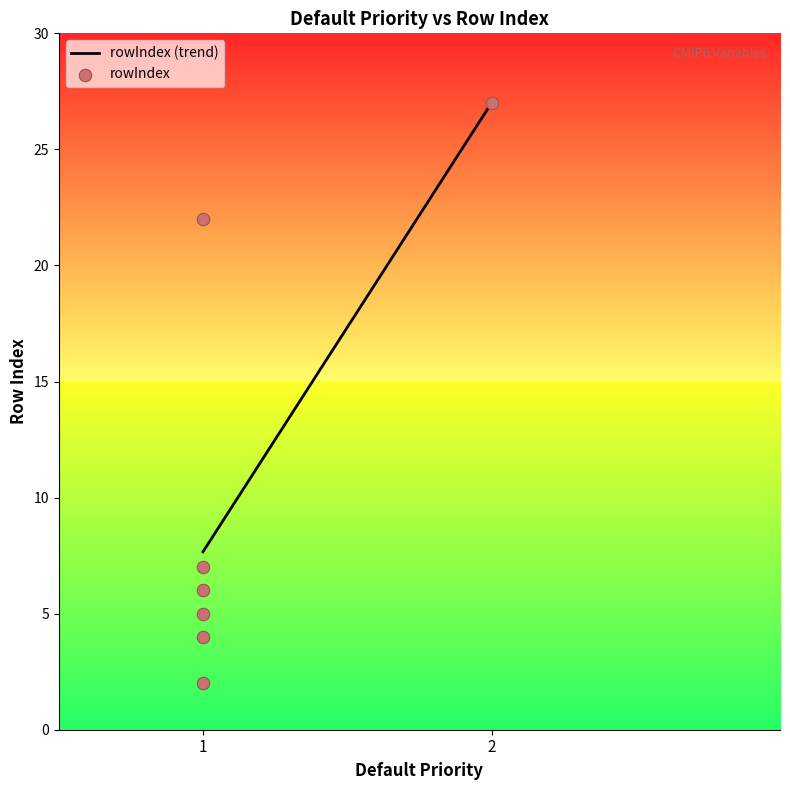

What is the change in value from 1 to 2?

+23